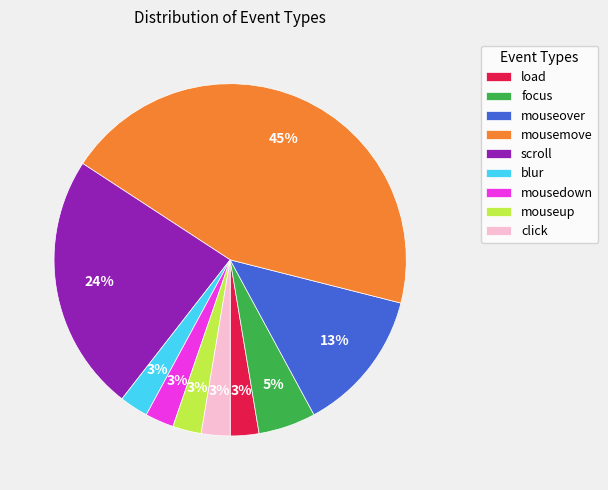

Which category has the biggest portion of the pie?

mousemove